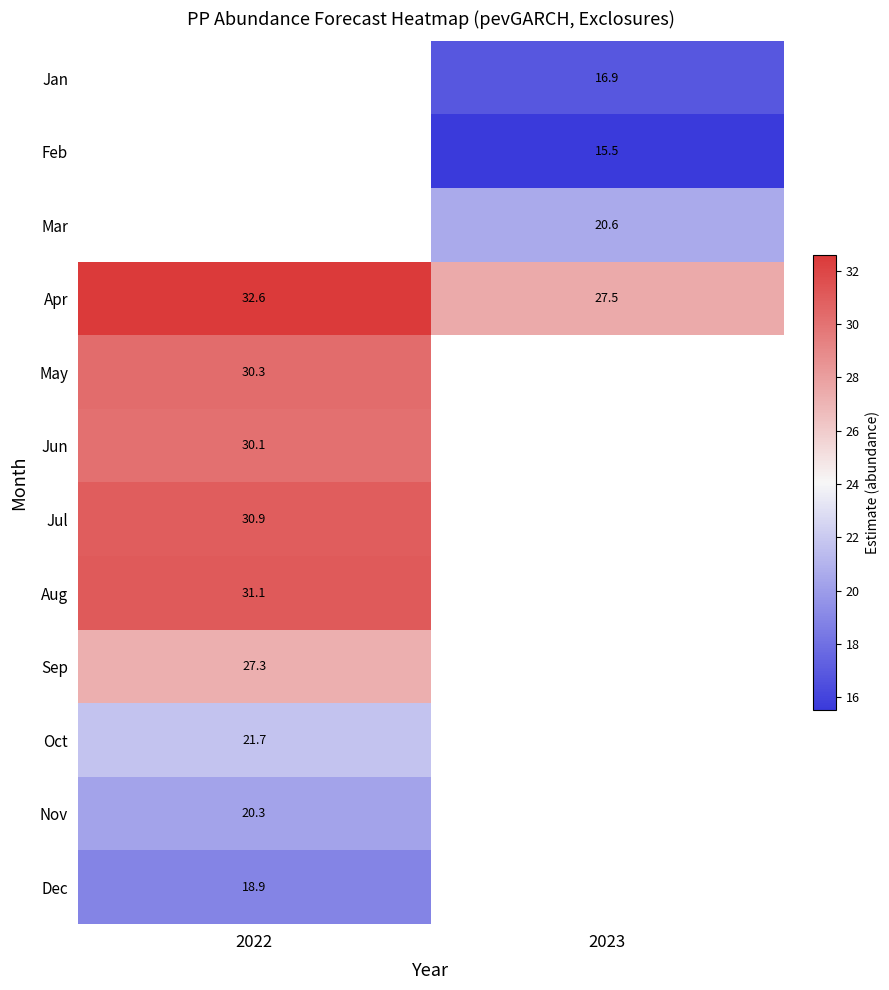

List the labels in order of Apr value, largest first.

2022, 2023